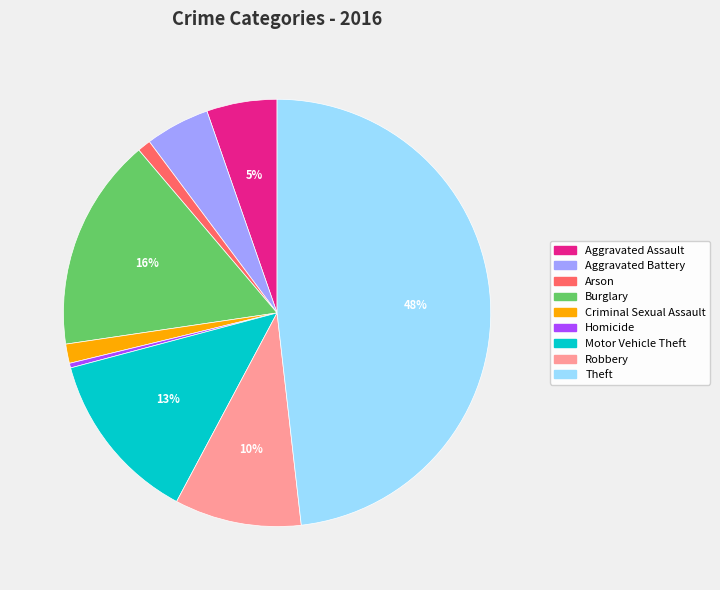

Is the sum of Homicide and Theft greater than half?

No